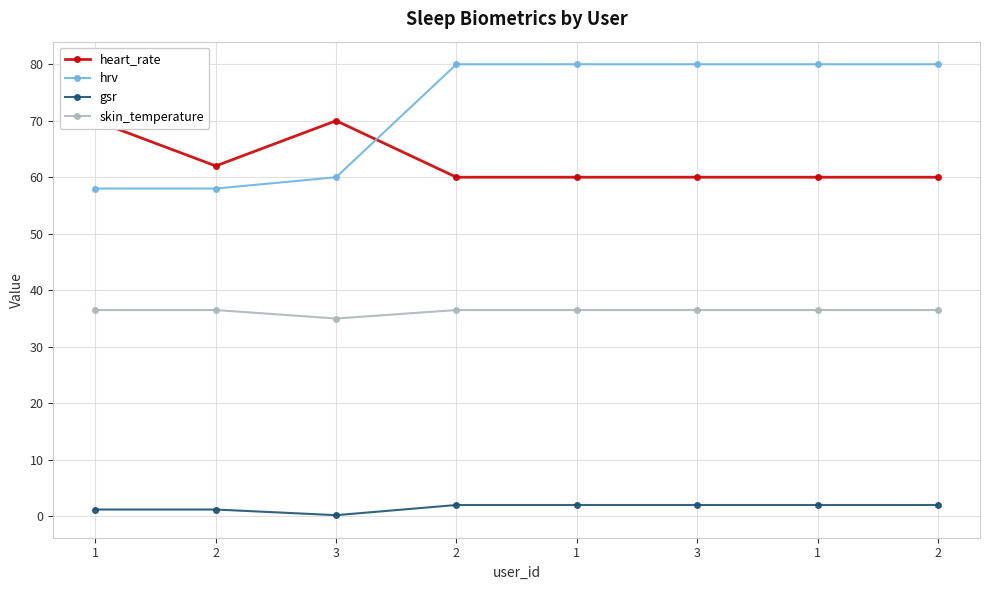

Where is skin_temperature nearest to the value 35?

3